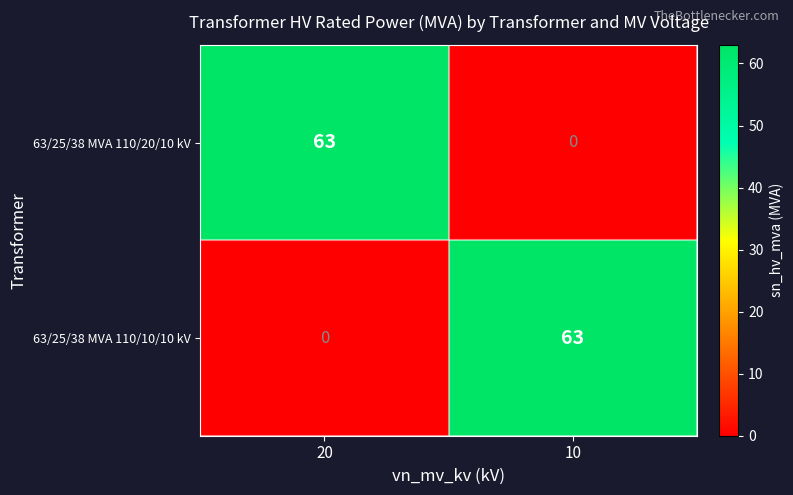

What is the sum of the 63/25/38 MVA 110/20/10 kV values at 20 and 10?

63